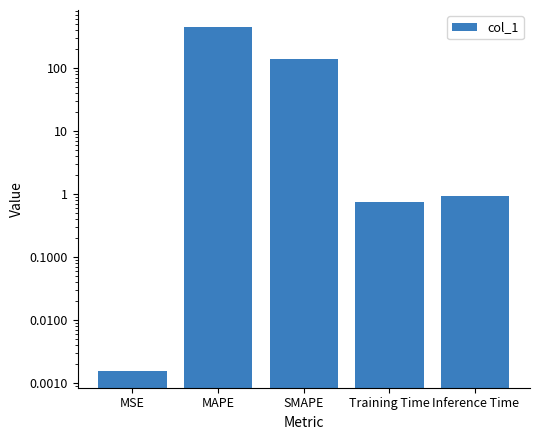

What position from the right is Inference Time?

1